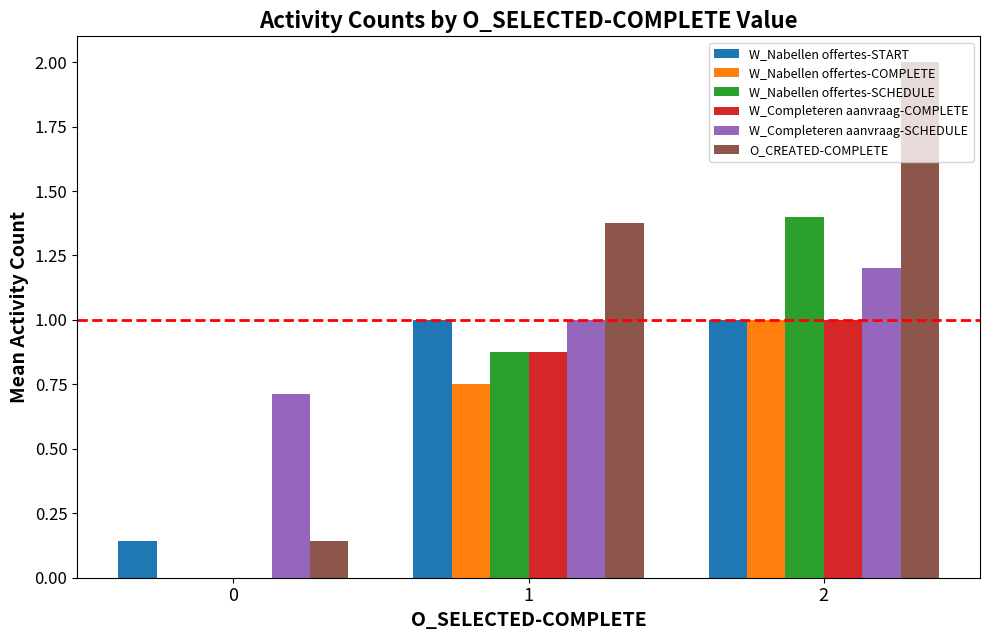

True or false: O_CREATED-COMPLETE has a value of 2.1 at 1.

False